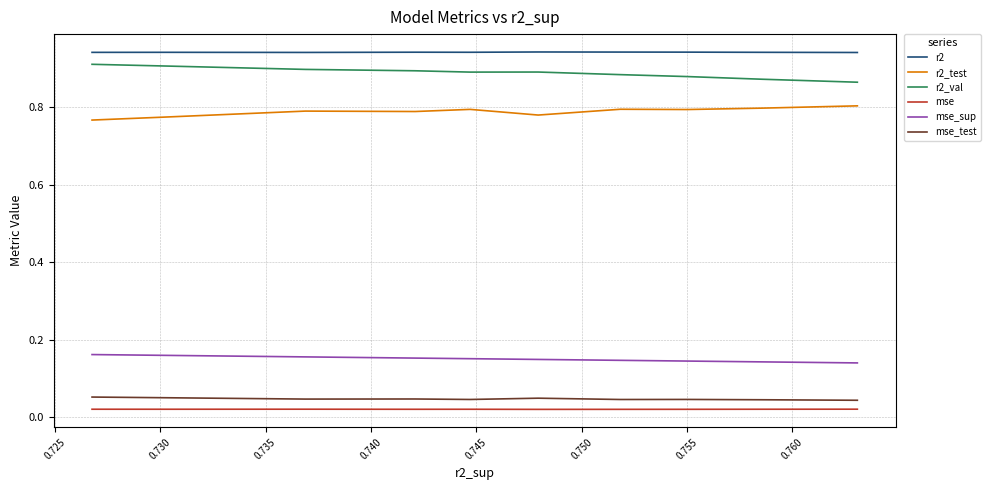

At 0.745, list the series in order from smallest to largest.

mse, mse_test, mse_sup, r2_test, r2_val, r2